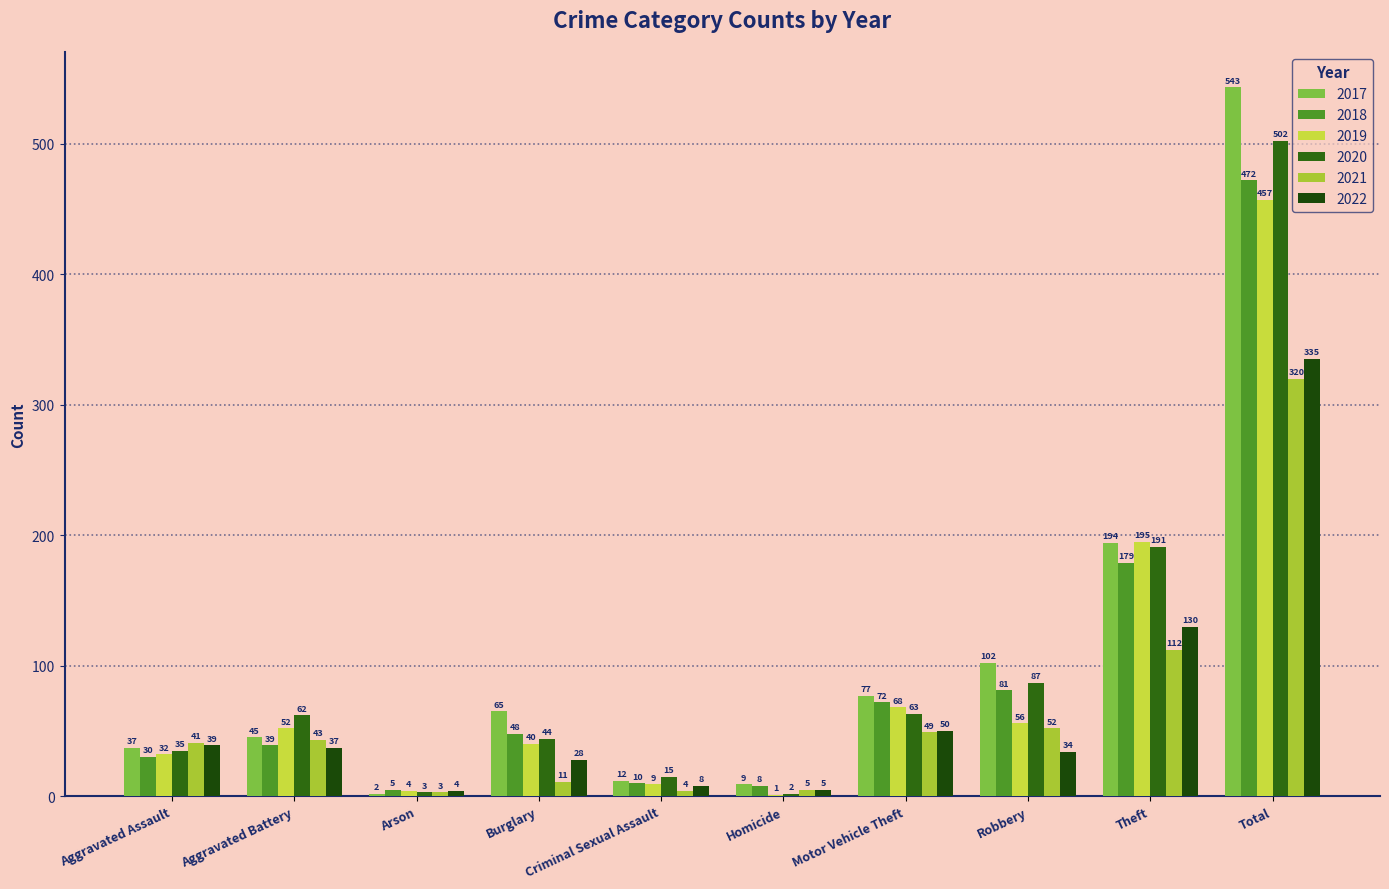

What is the value of the 2021 bar at the 6th from the left?

5